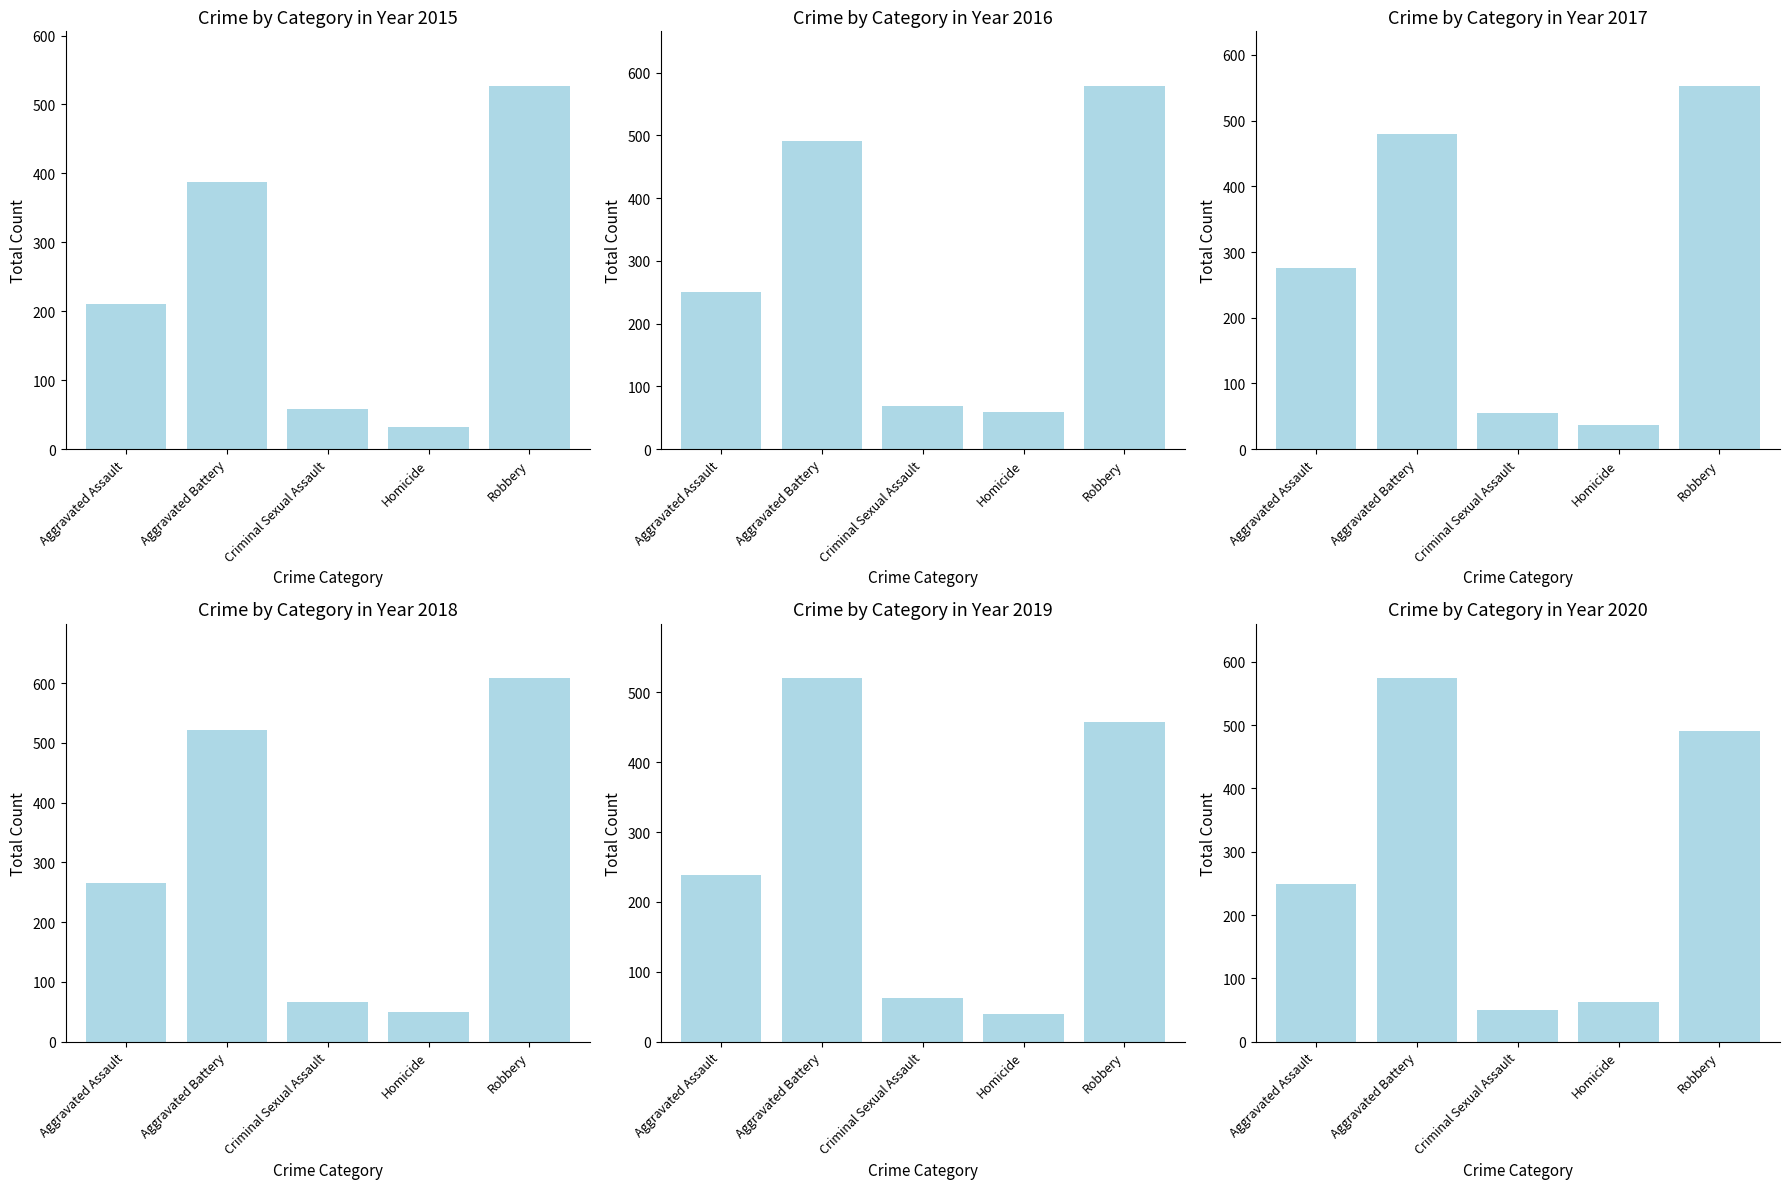

List the series in order of their peak value, lowest first.

2019, 2015, 2017, 2020, 2016, 2018